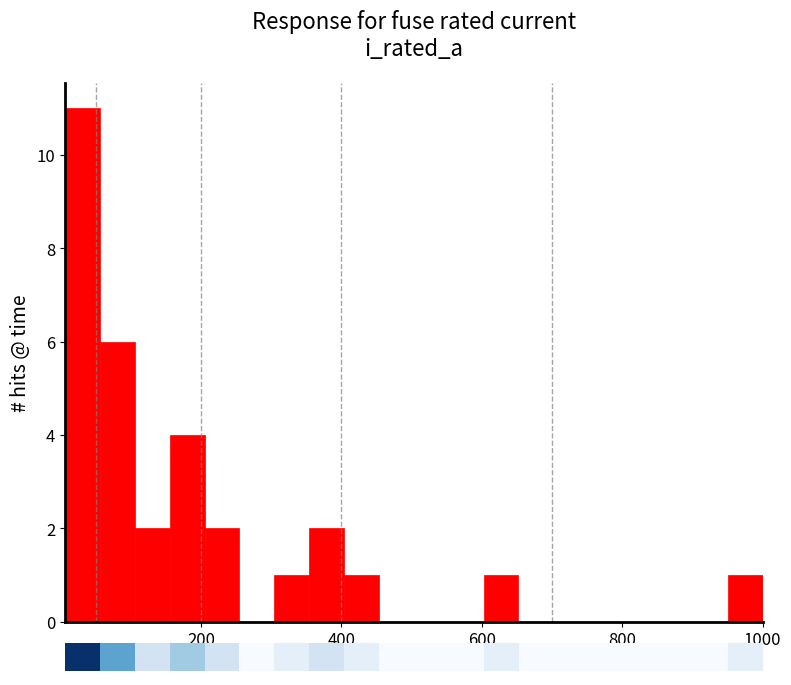

Read against the x-axis, roughly where is the centre of the tallest bar?

40